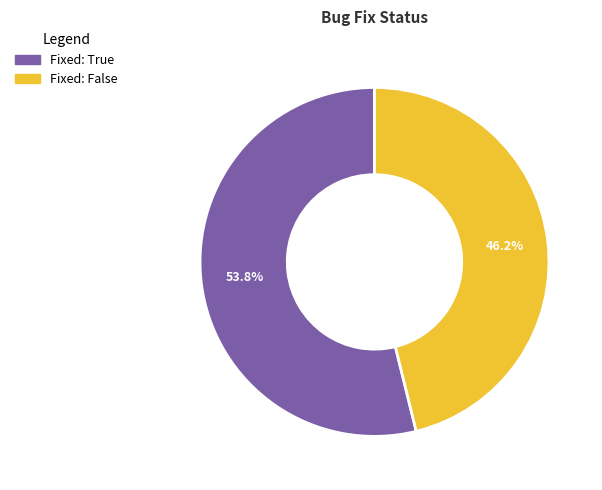

Is there a majority slice in this chart?

Yes